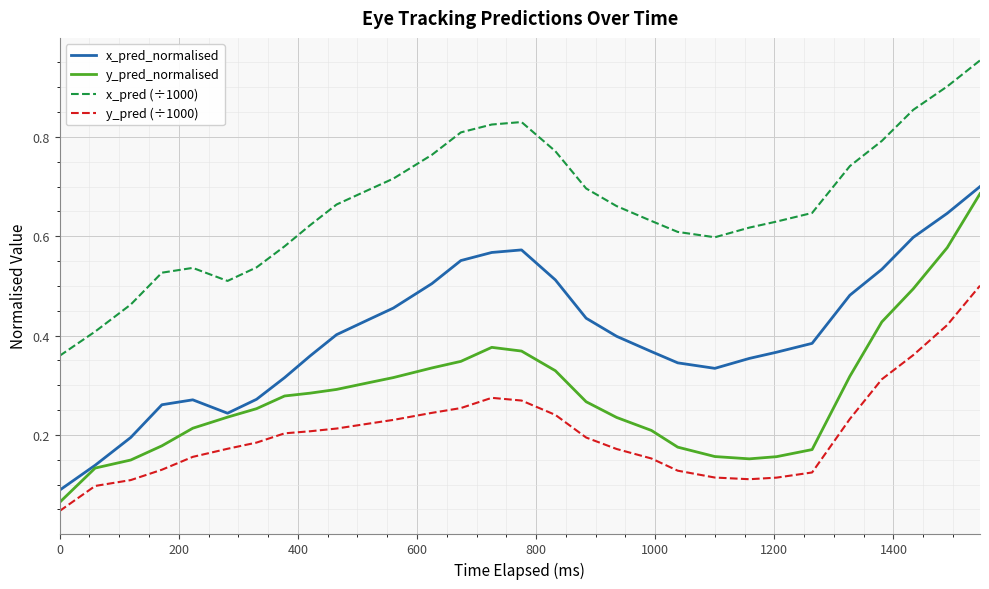

True or false: x_pred (÷1000) and y_pred_normalised intersect in this chart.

False